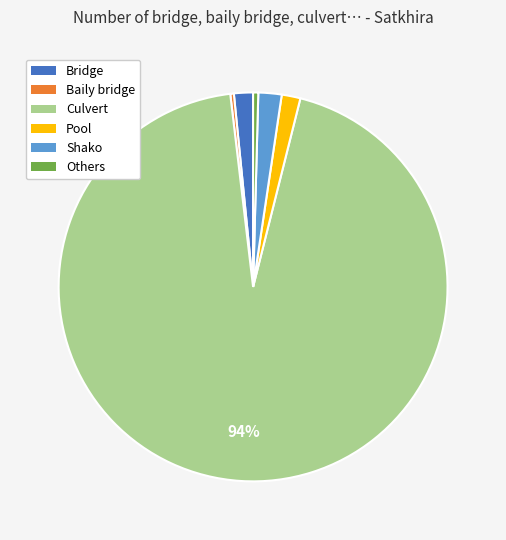

Count the number of slices in the pie.

6